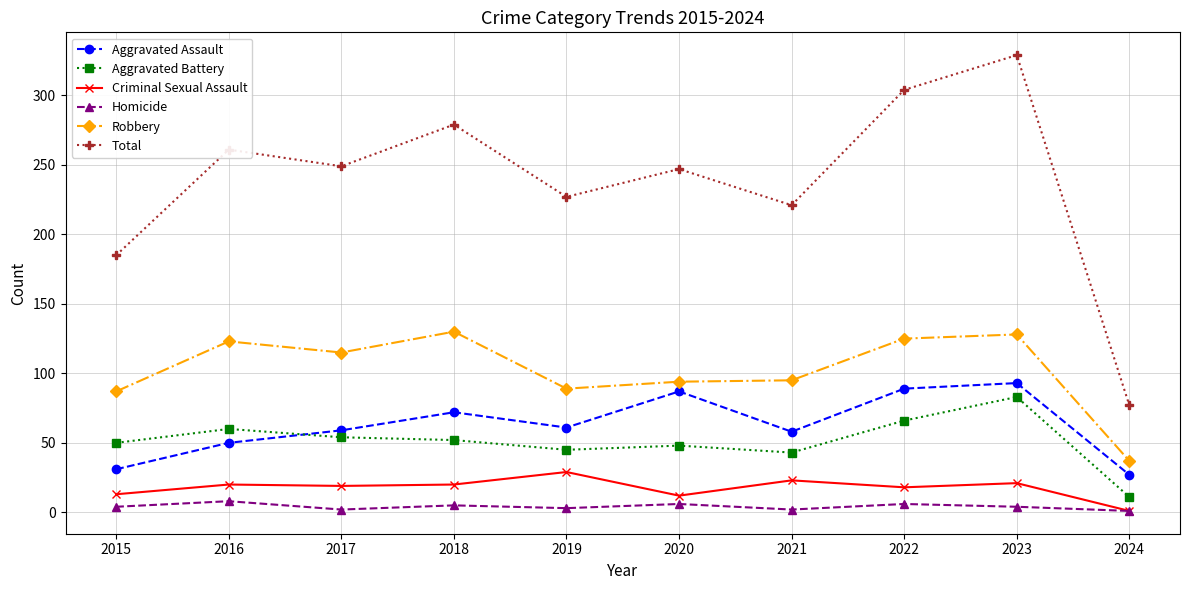

True or false: Homicide and Aggravated Battery intersect in this chart.

False